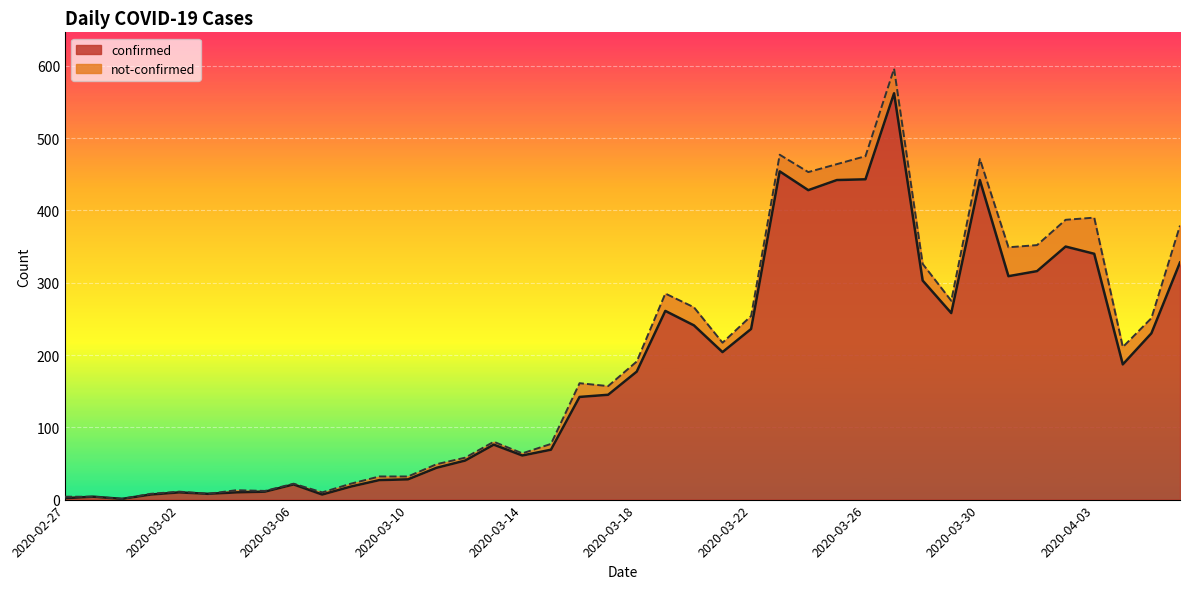

What is the maximum value shown in the chart?

562